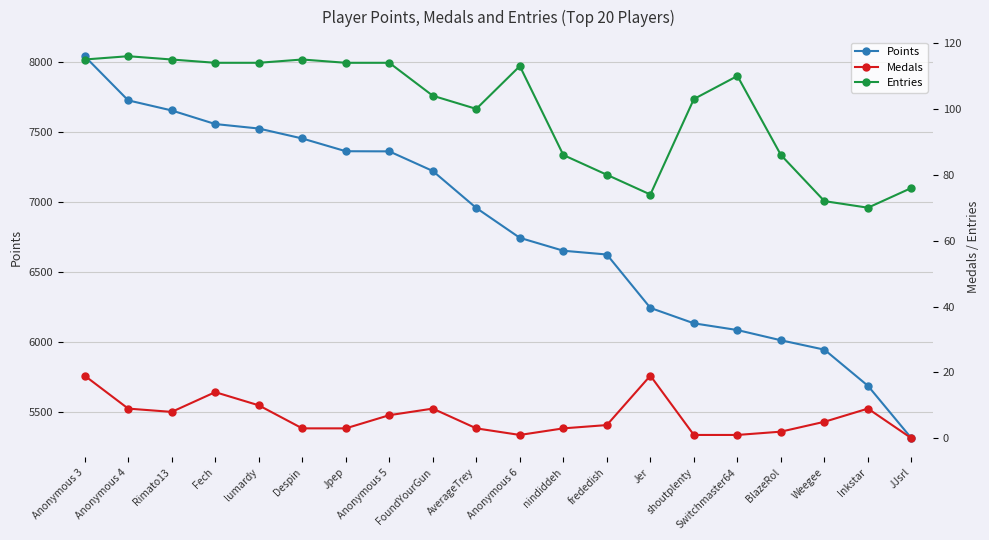

What is the average value of the Points series?

6815